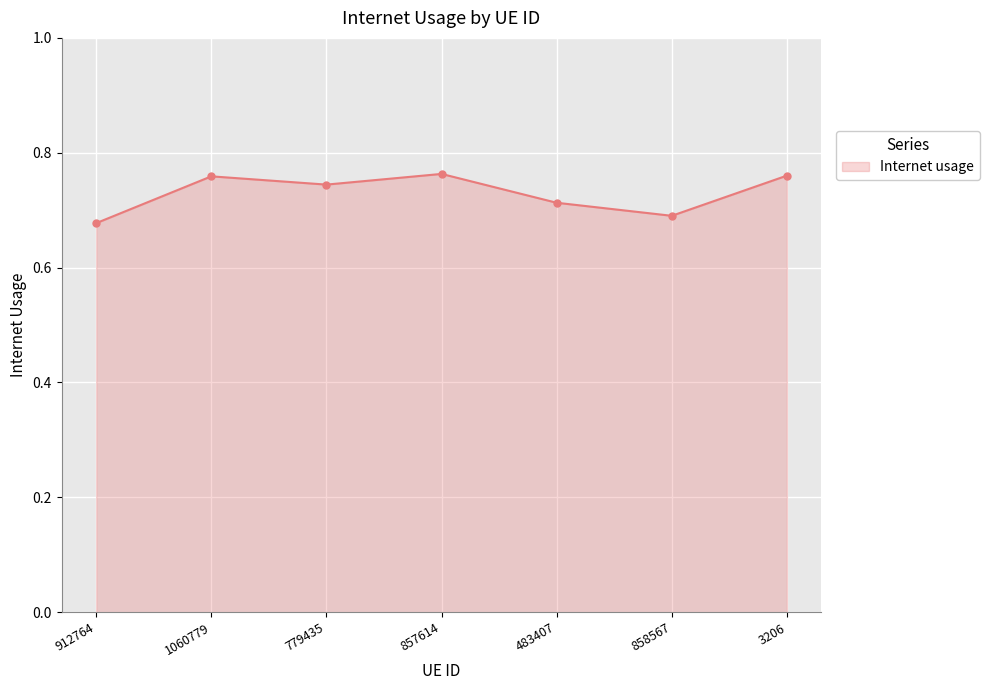

How many series are shown in this chart?

1